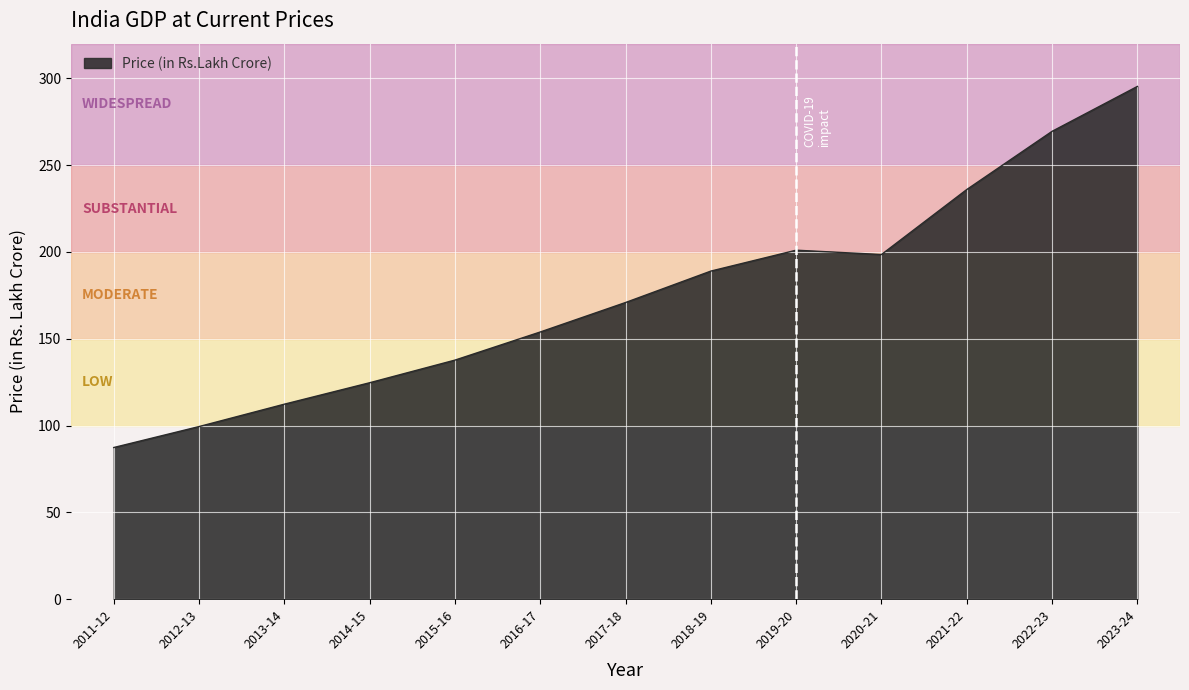

What position from the right is 2012-13?

12